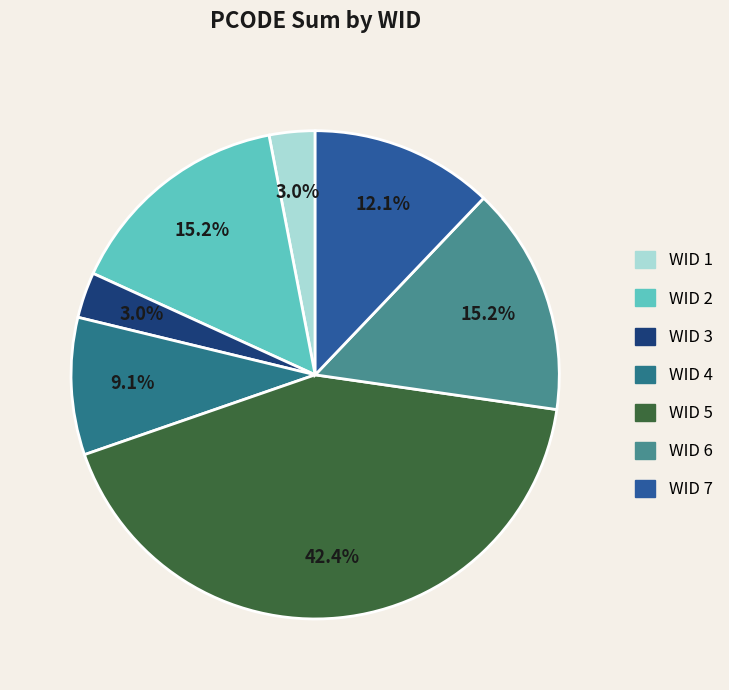

How many segments does this pie chart have?

7